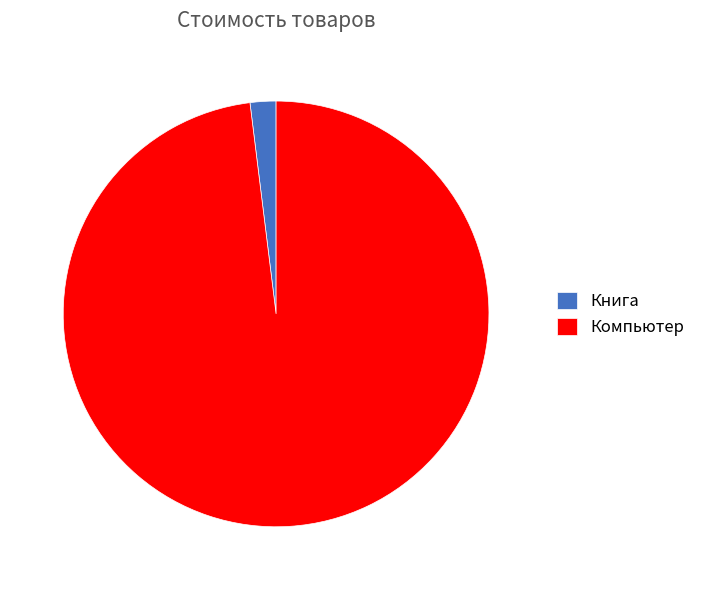

What is the smallest slice in the pie chart?

Книга